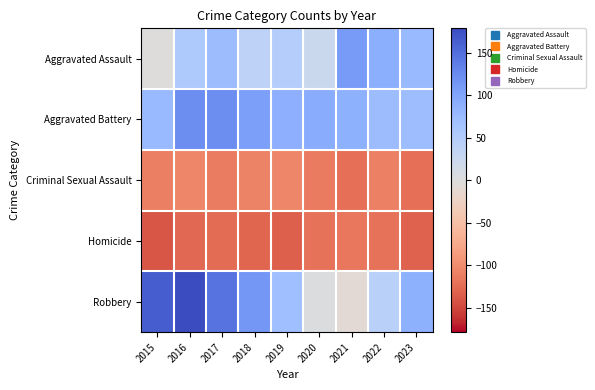

At which category is the sum across all series the highest?

2016